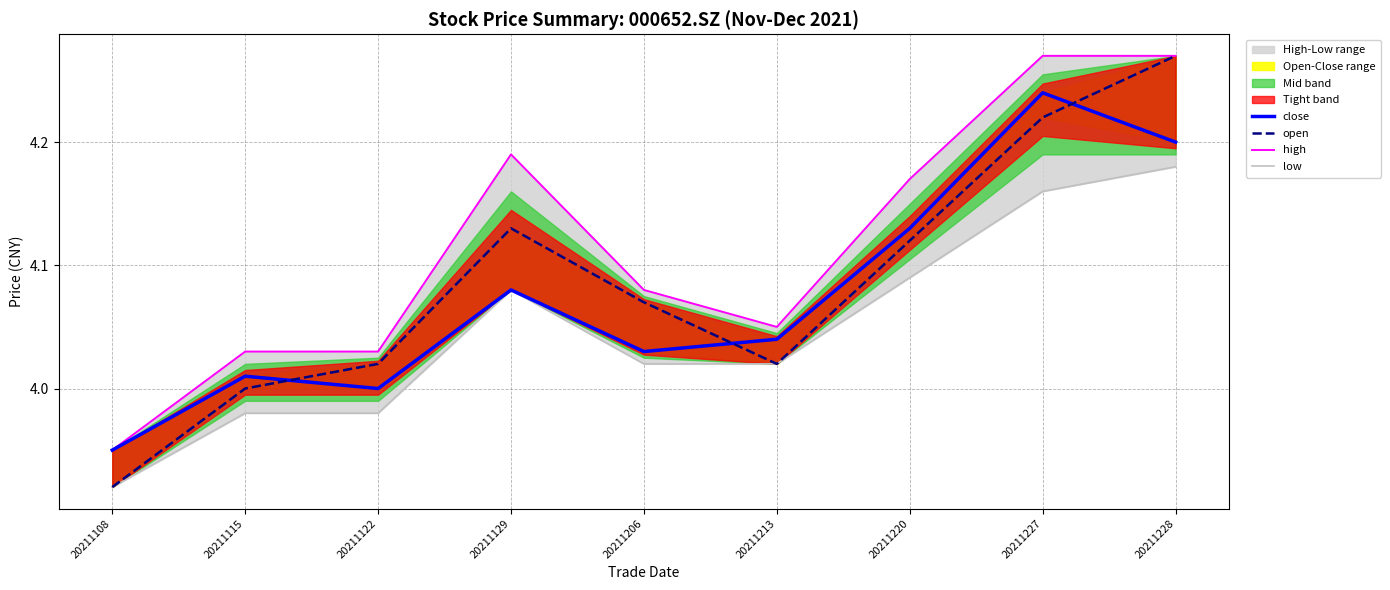

How many data points in high are above 4?

8